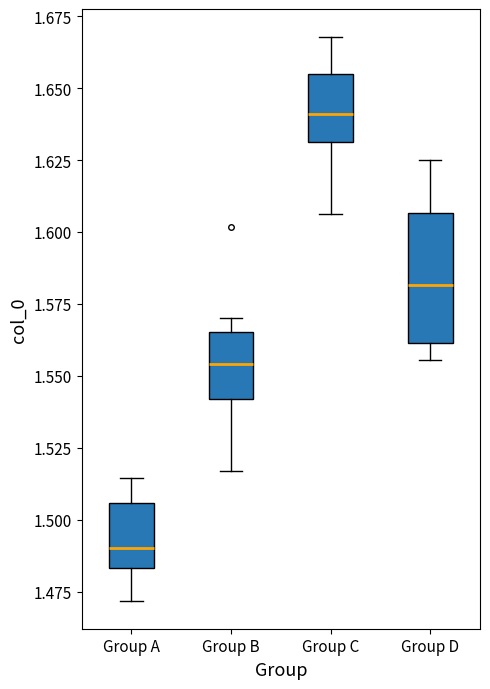

Reading left to right, read every box against the y-axis: the position of its median line, the range the box covers, and the ends of its whiskers. The values are not printed on the chart, so give them approximately, as read against the axis.

Group A: median 1.490, box 1.485 to 1.505, whiskers 1.470 to 1.515
Group B: median 1.555, box 1.540 to 1.565, whiskers 1.515 to 1.570
Group C: median 1.640, box 1.630 to 1.655, whiskers 1.605 to 1.670
Group D: median 1.580, box 1.560 to 1.605, whiskers 1.555 to 1.625